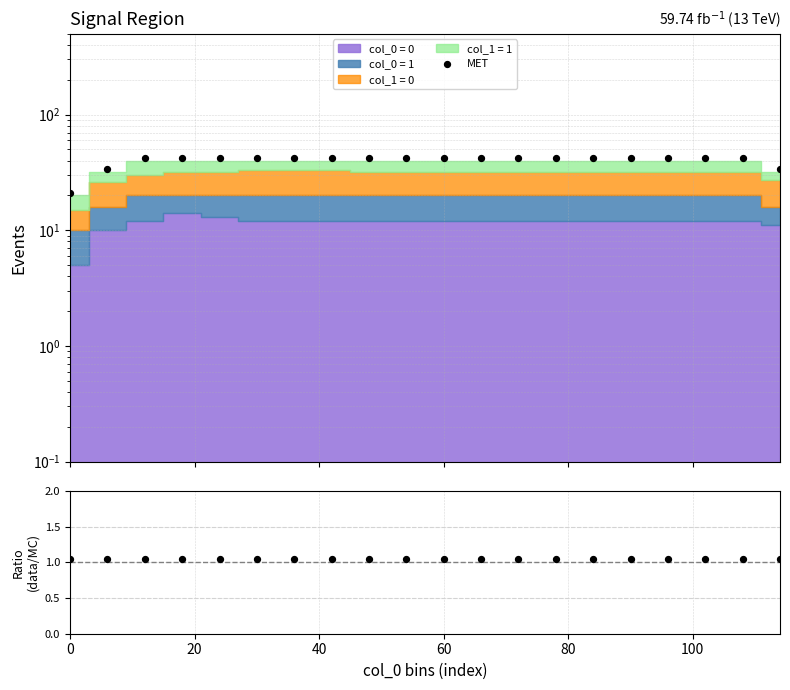

At how many categories does at least one series exceed 13?

20